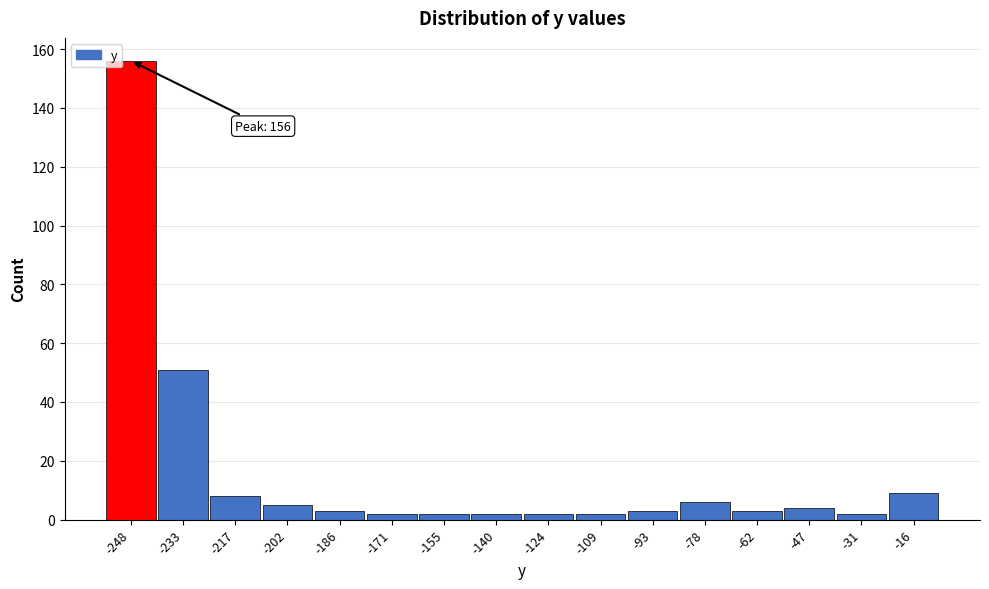

Reading left to right, transcribe all the data shown in this chart.

156	51	8	5	3	2	2	2	2	2	3	6	3	4	2	9